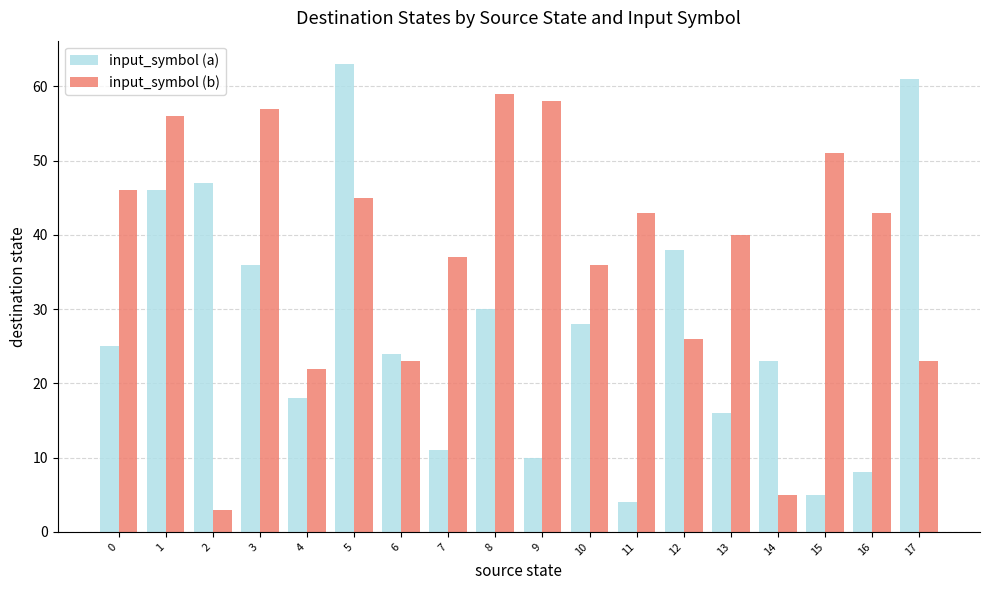

What is the greatest value displayed?

63